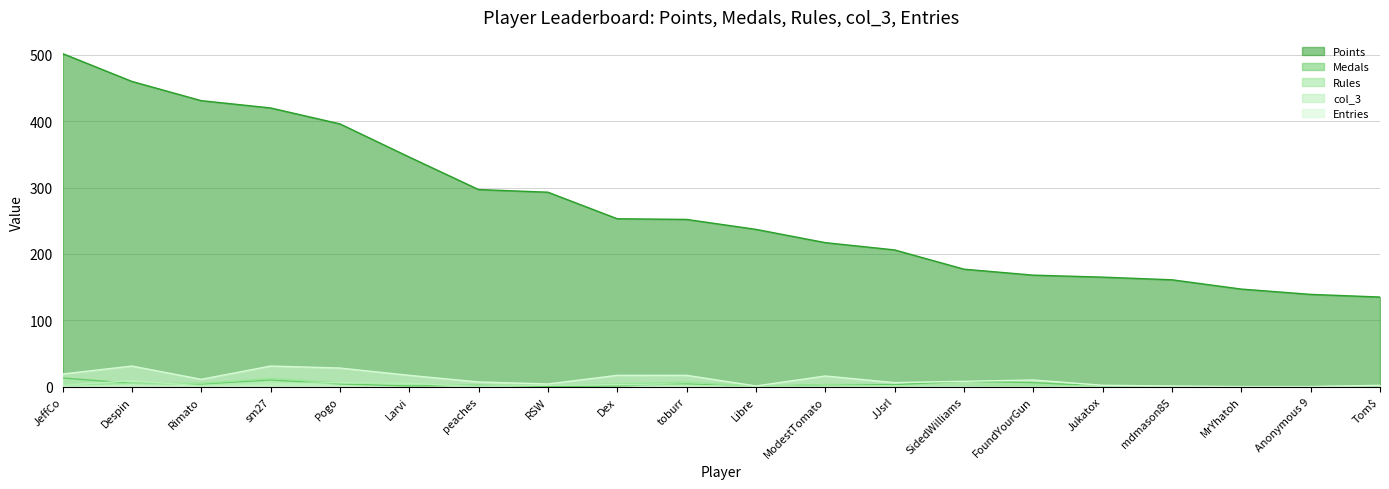

How many values in Entries are above zero?

18